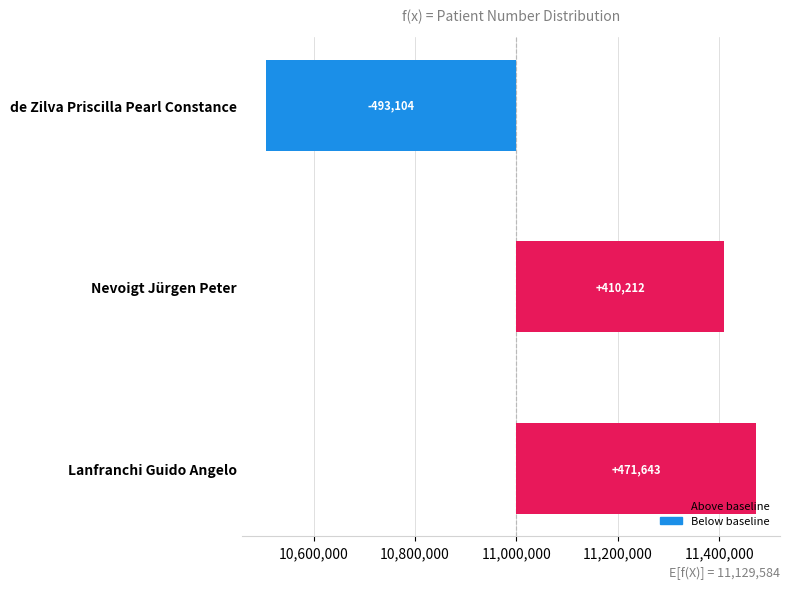

What is the smallest value displayed?

-493104